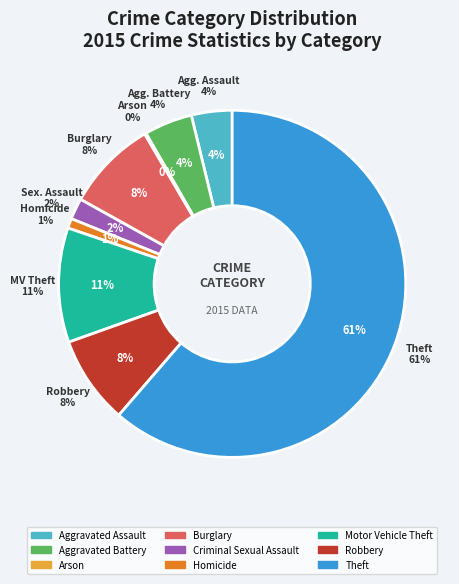

Count the number of slices in the pie.

9